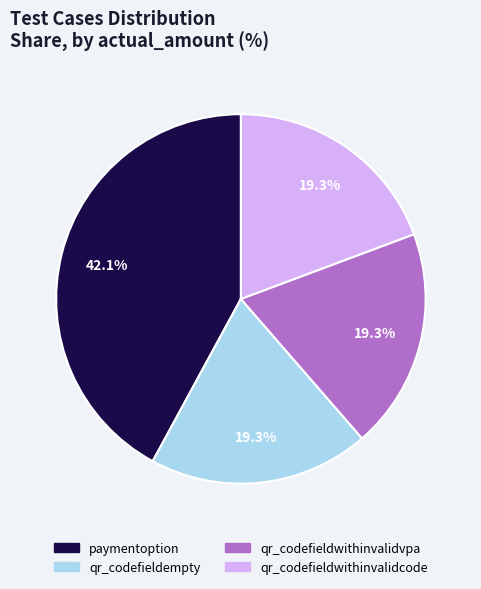

Is qr_codefieldempty the majority of the pie?

No